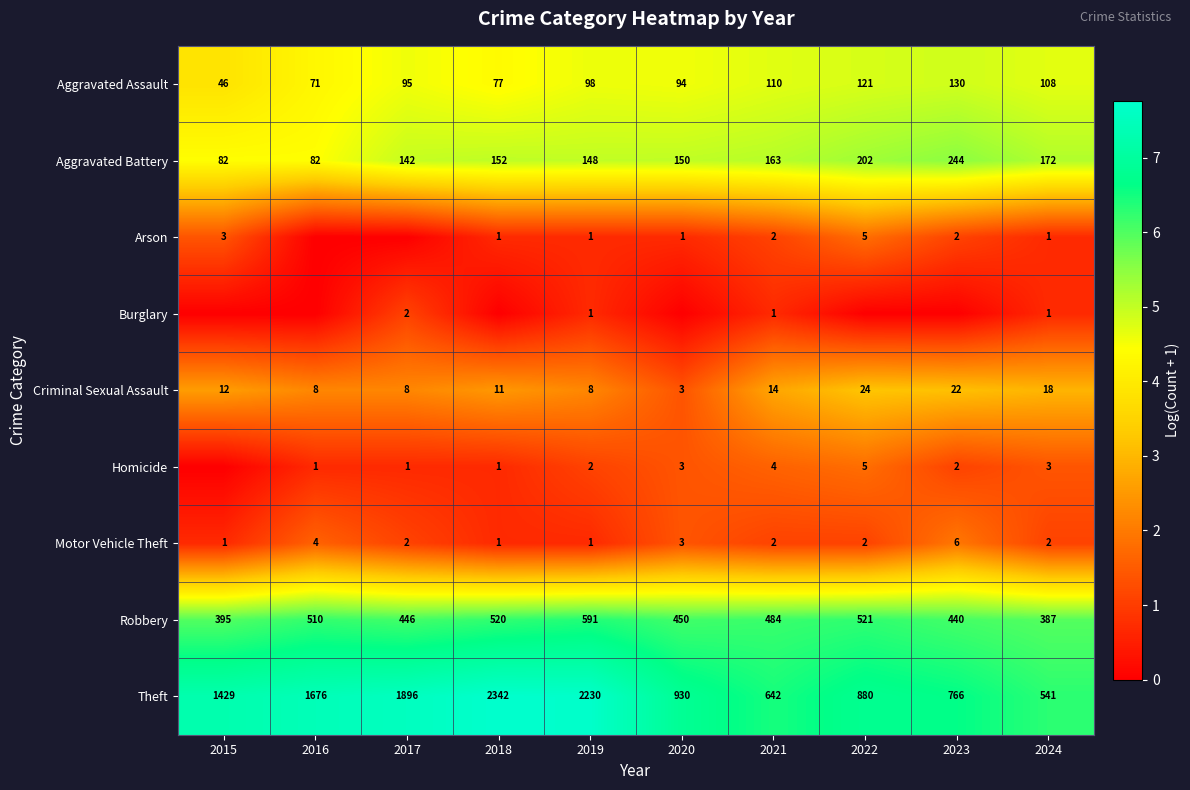

What is the sum of the Burglary values at 2019 and 2017?

3